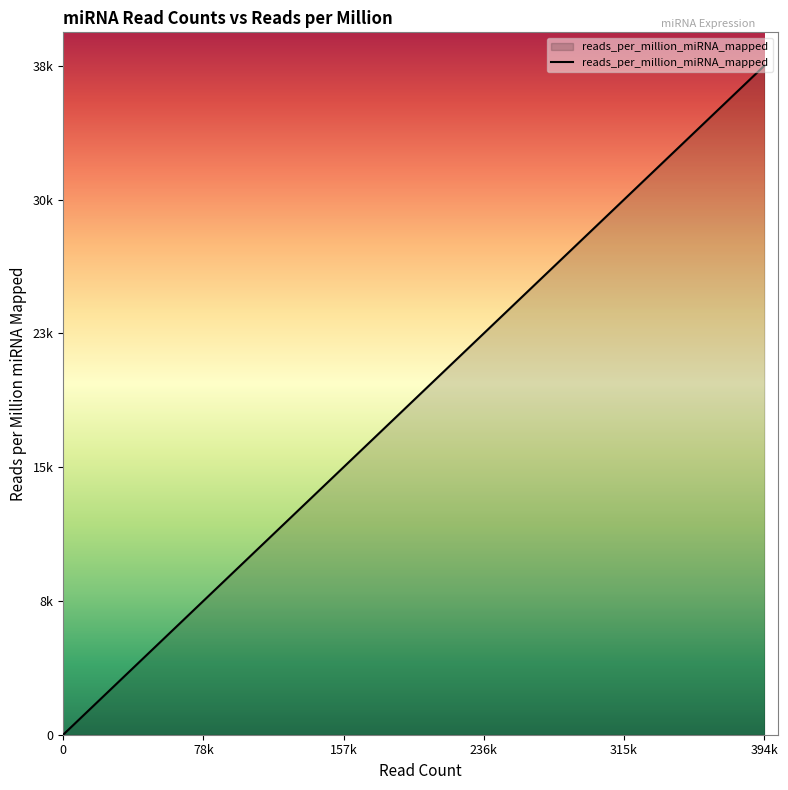

Is it true that the value at 394k is 37719.4?

True